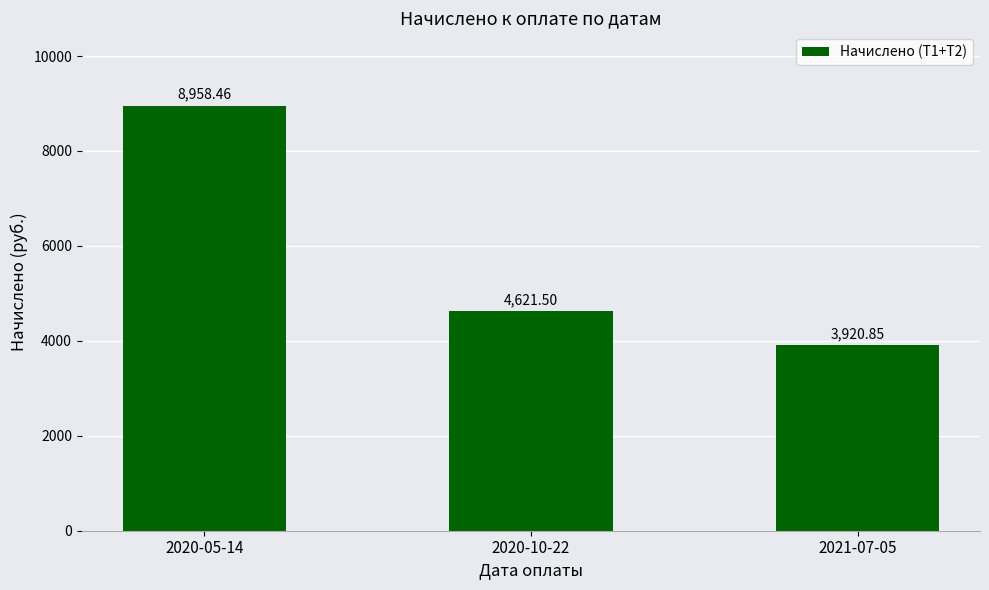

What is the value of the 1st bar from the left?

8958.5